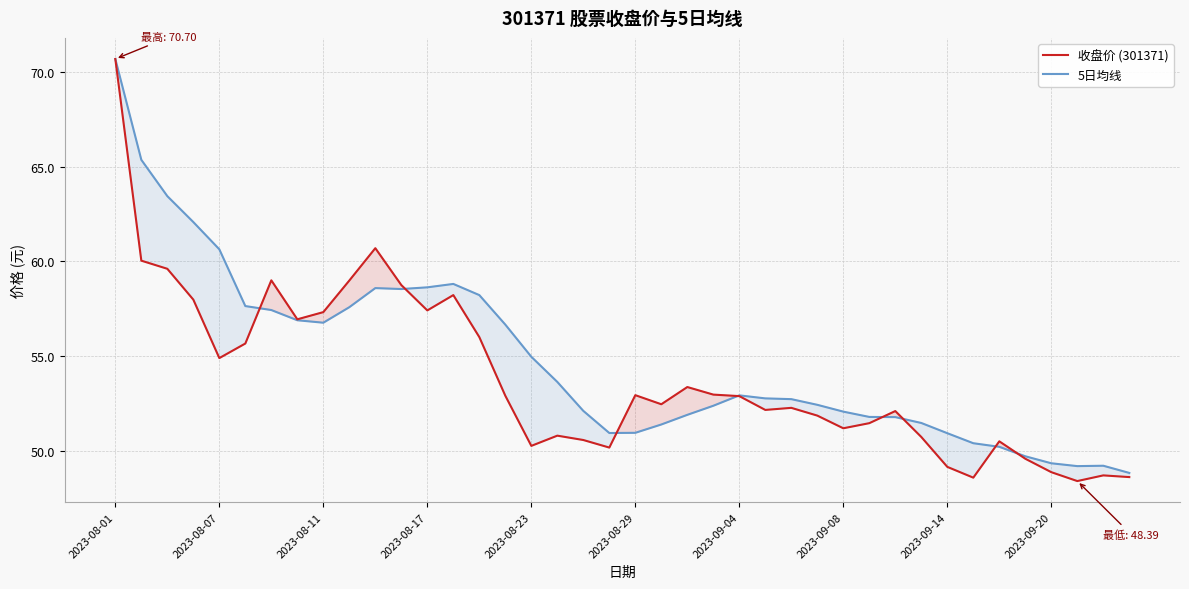

List the series in order of their overall mean, lowest first.

收盘价 (301371), 5日均线